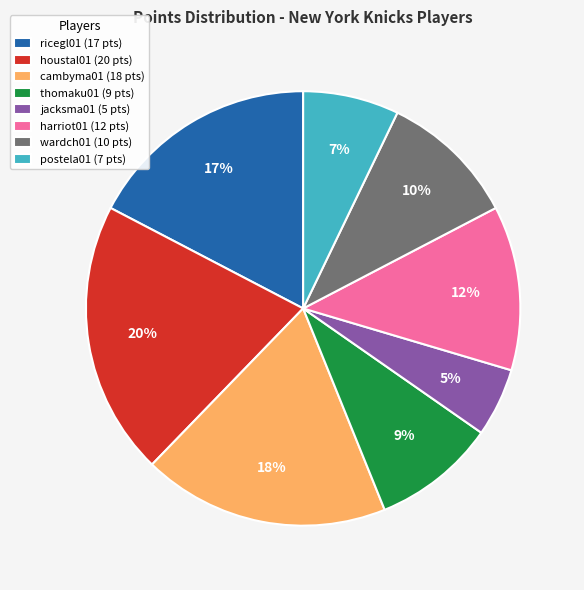

Rank the categories by value from highest to lowest.

houstal01, cambyma01, ricegl01, harriot01, wardch01, thomaku01, postela01, jacksma01